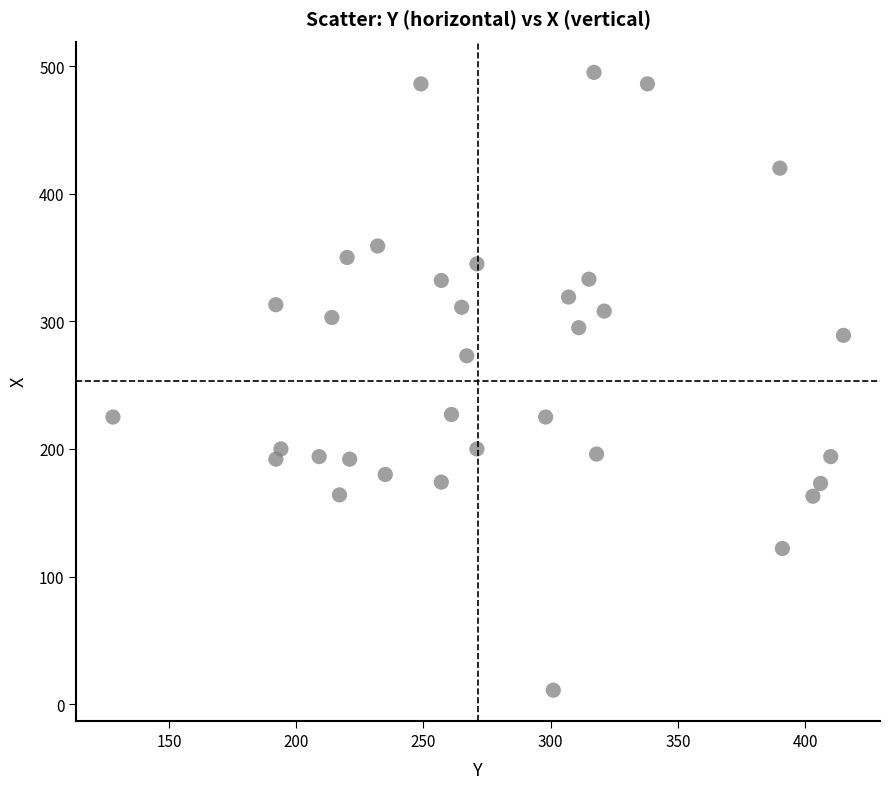

What is the range of X values (max minus min)?

287